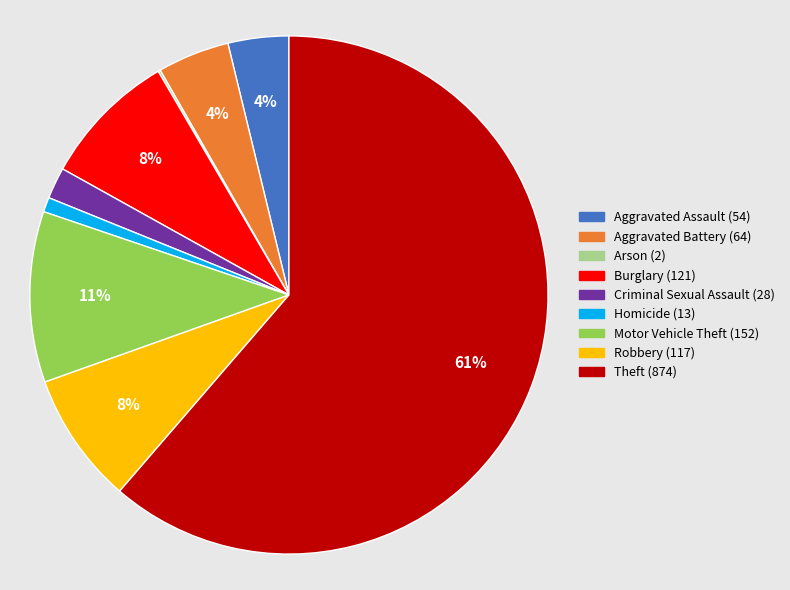

Is the sum of Theft (874) and Robbery (117) greater than half?

Yes